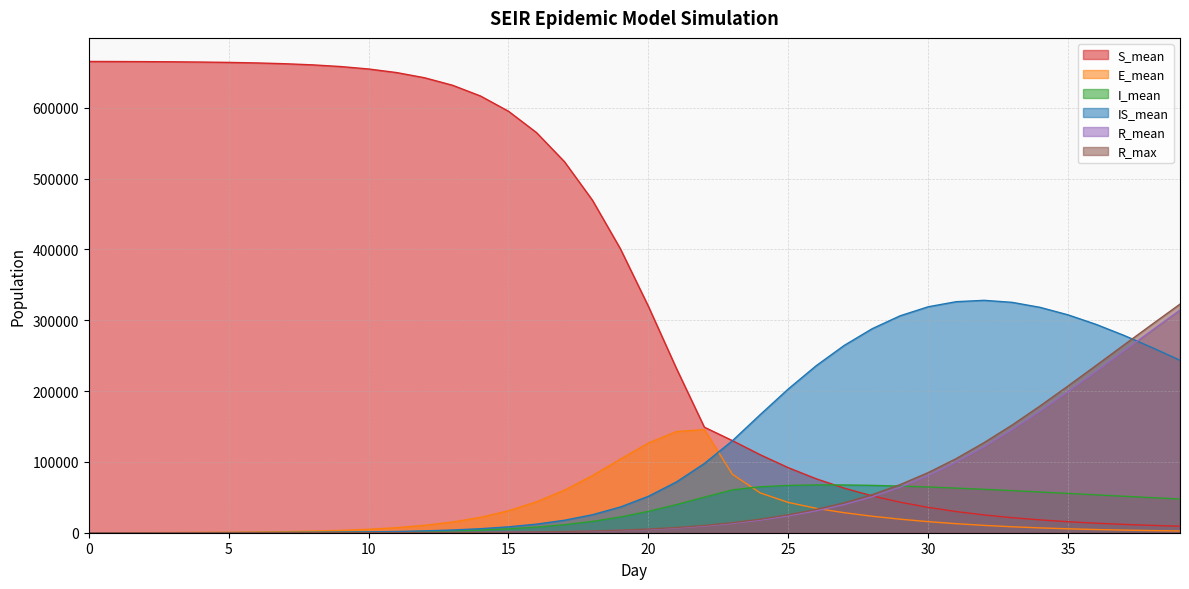

Rank the series by their maximum value, from highest to lowest.

S_mean, IS_mean, R_max, R_mean, E_mean, I_mean